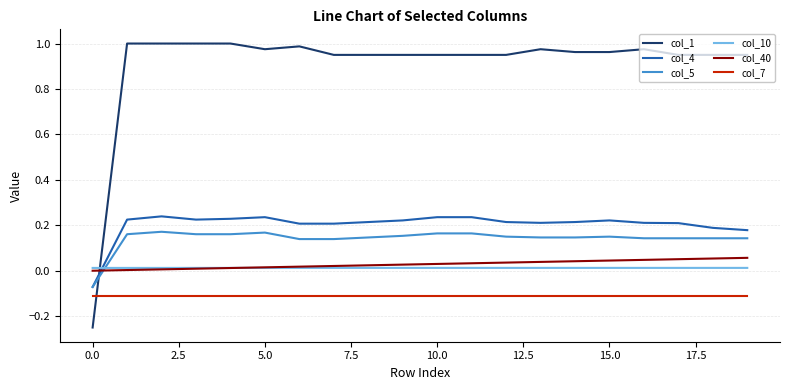

List the series in order of their peak value, highest first.

col_1, col_4, col_5, col_40, col_10, col_7